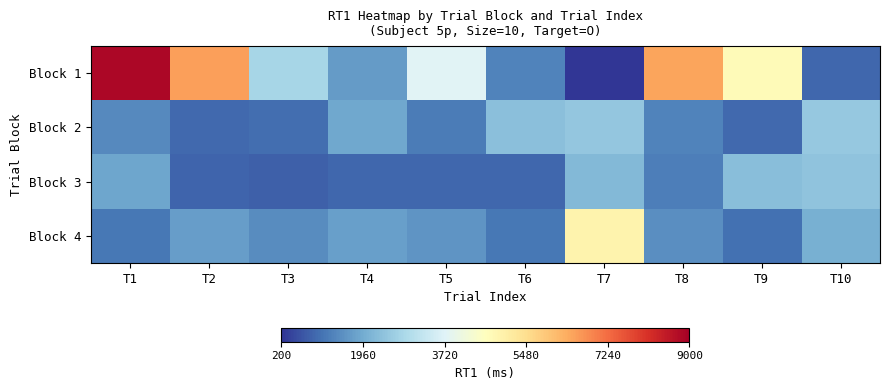

Reading left to right, extract all data points from this chart.

Block 1: T1=8855	T2=6529	T3=2807	T4=1693	T5=3748	T6=1318	T7=226	T8=6465	T9=4724	T10=903
Block 2: T1=1413	T2=926	T3=1022	T4=1917	T5=1200	T6=2339	T7=2476	T8=1324	T9=937	T10=2513
Block 3: T1=1879	T2=854	T3=792	T4=889	T5=921	T6=916	T7=2194	T8=1246	T9=2307	T10=2406
Block 4: T1=1147	T2=1729	T3=1438	T4=1781	T5=1595	T6=1135	T7=4913	T8=1505	T9=1035	T10=2028